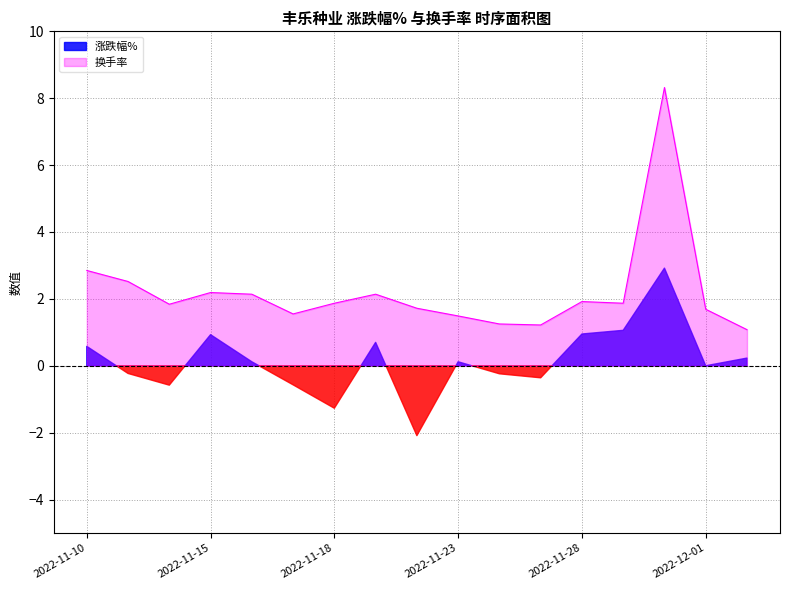

At which category does the data reach its first local valley?

2022-11-14